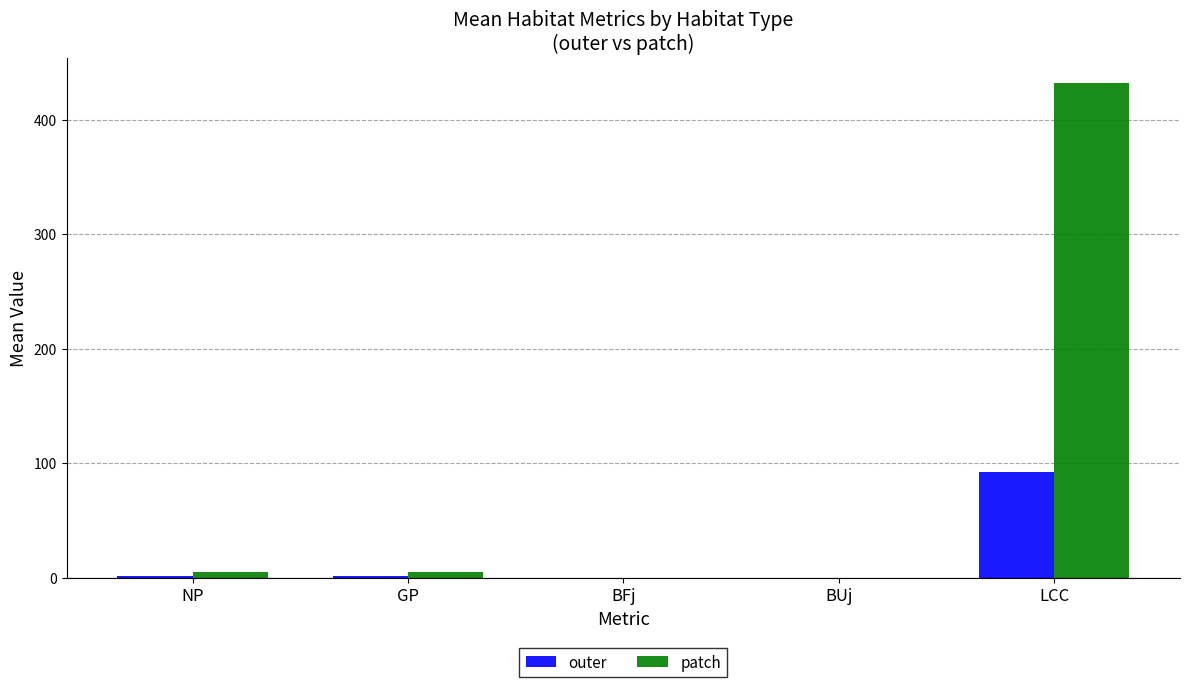

What is the difference between the patch values at GP and BFj?

5.2